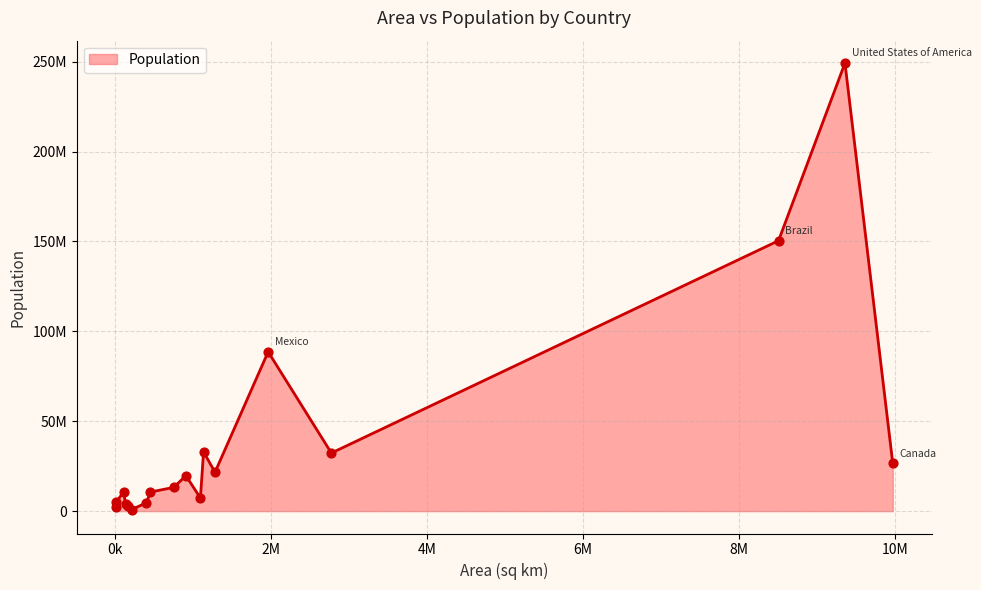

Does the chart have visible grid lines?

Yes